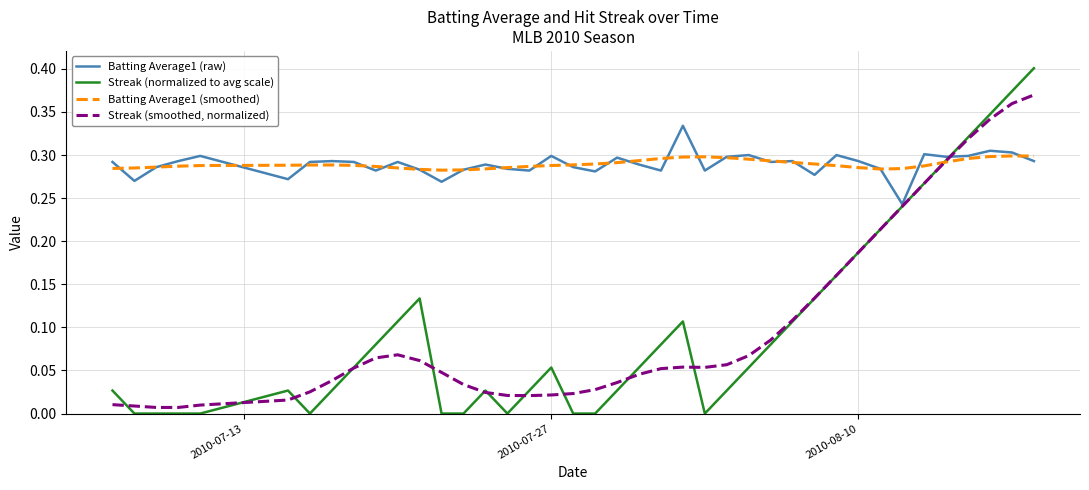

Which series has the widest spread of values?

Streak (normalized to avg scale)